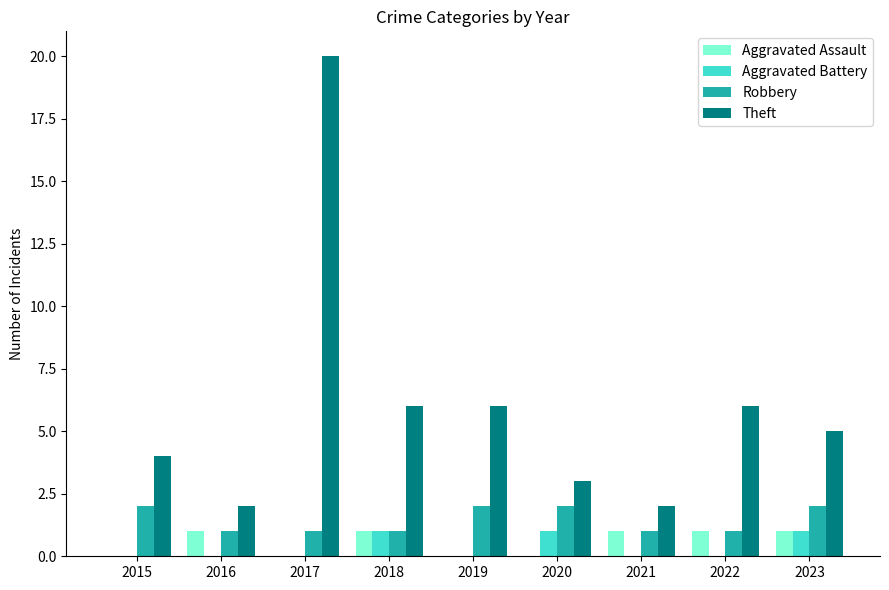

What is the average value of the Theft series?

6